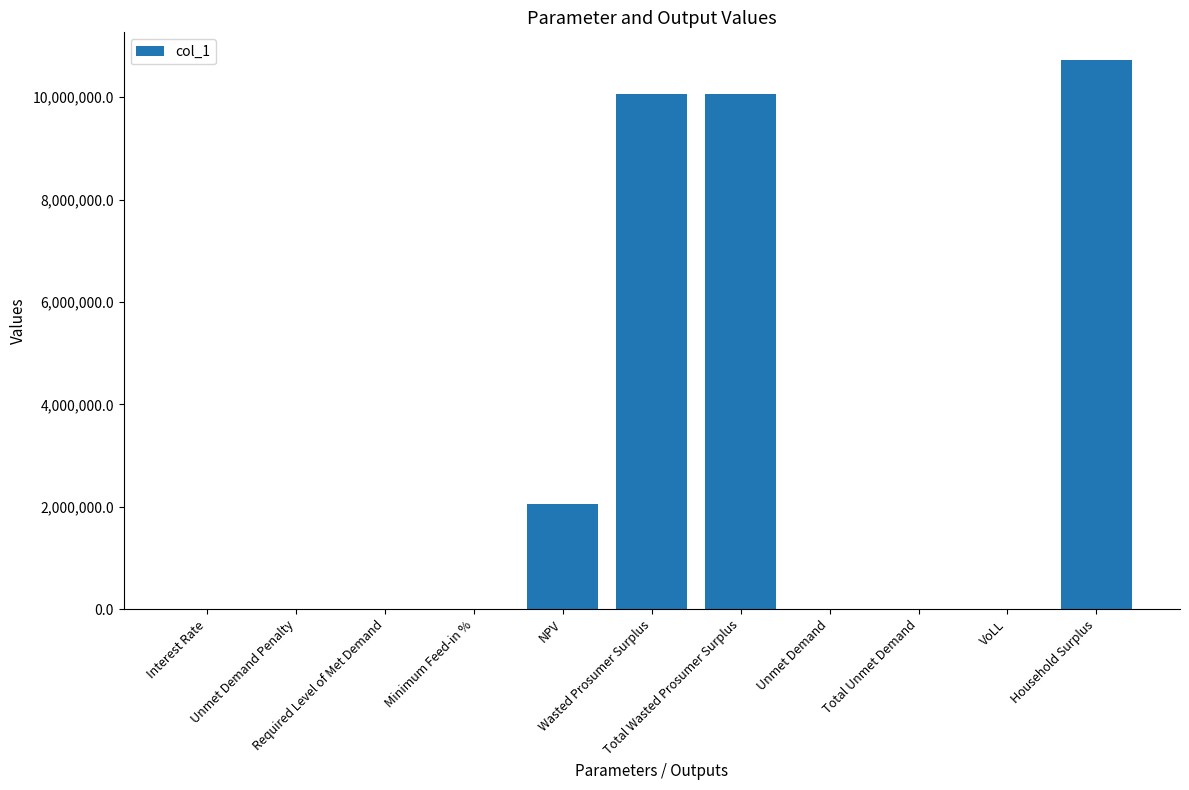

What is the maximum value shown in the chart?

10730687.0